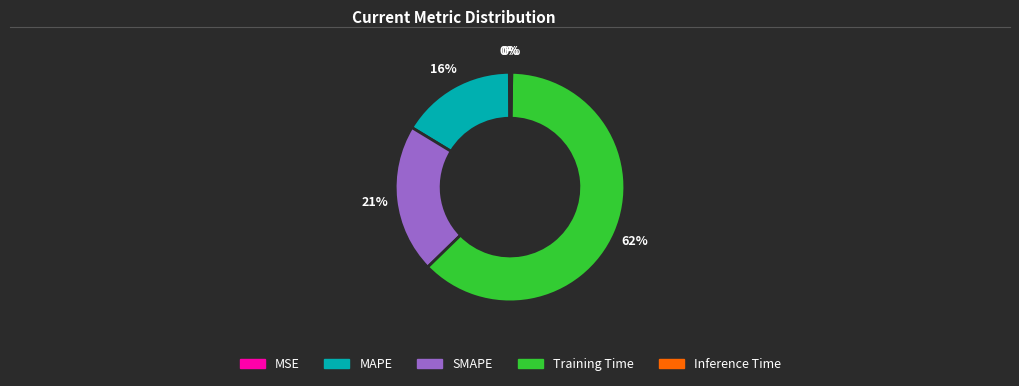

The MAPE slice represents 2% of the pie. True or false?

False